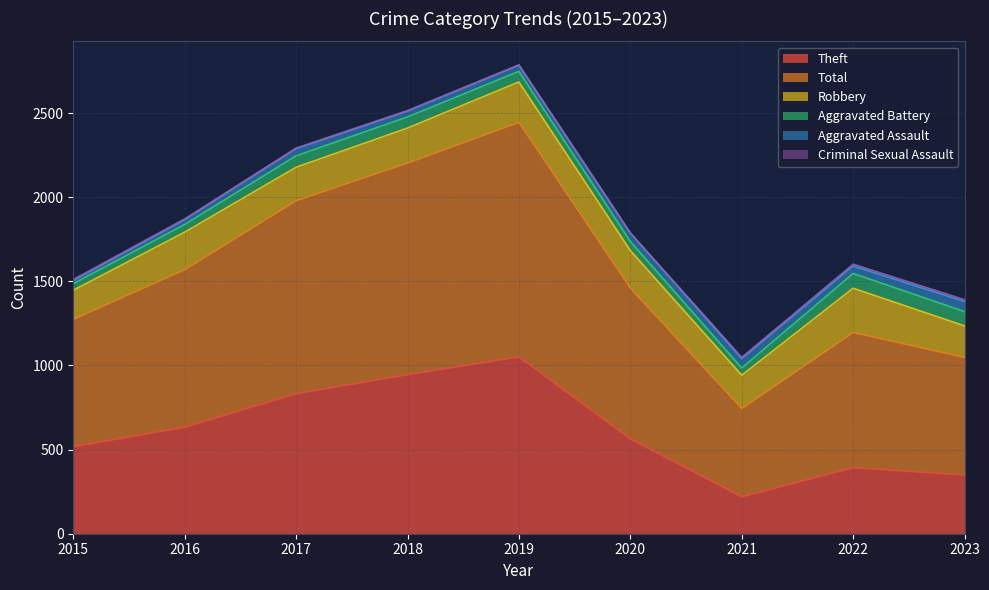

In Aggravated Assault, how many points are higher than both neighbors (excluding endpoints)?

2